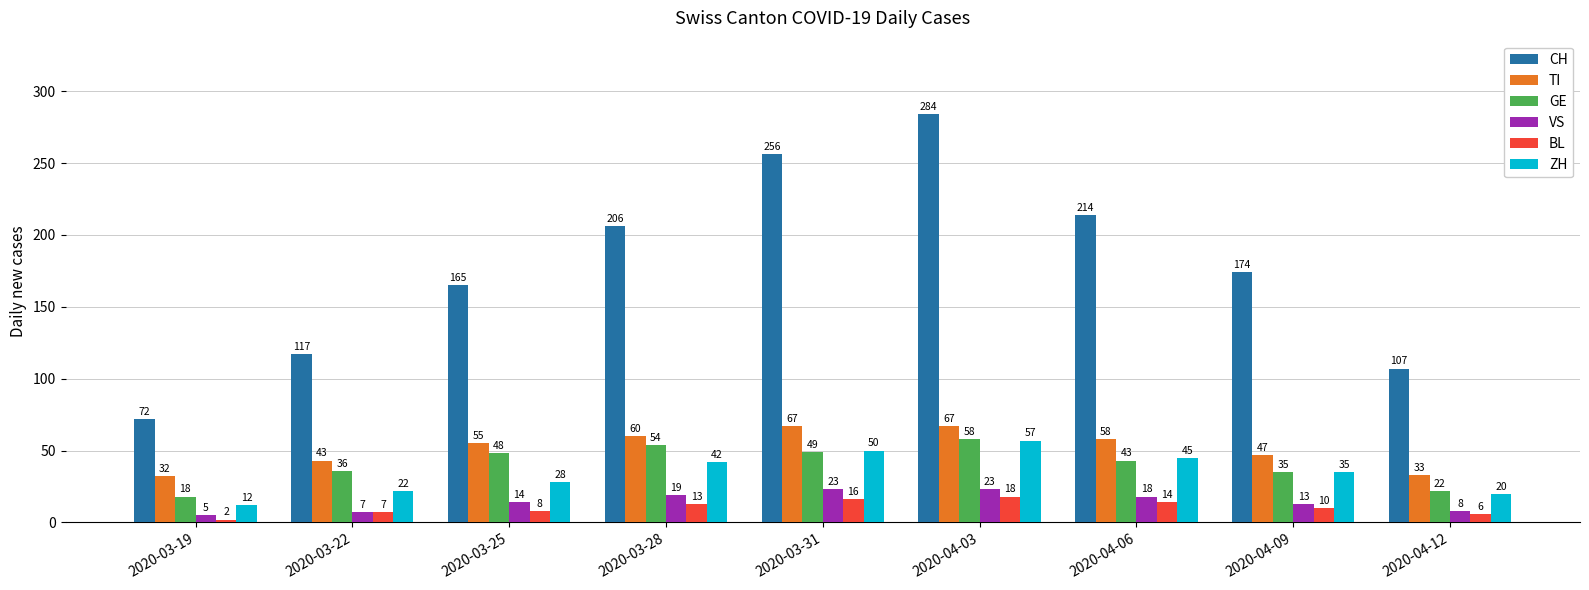

What is the average value of the CH series?

177